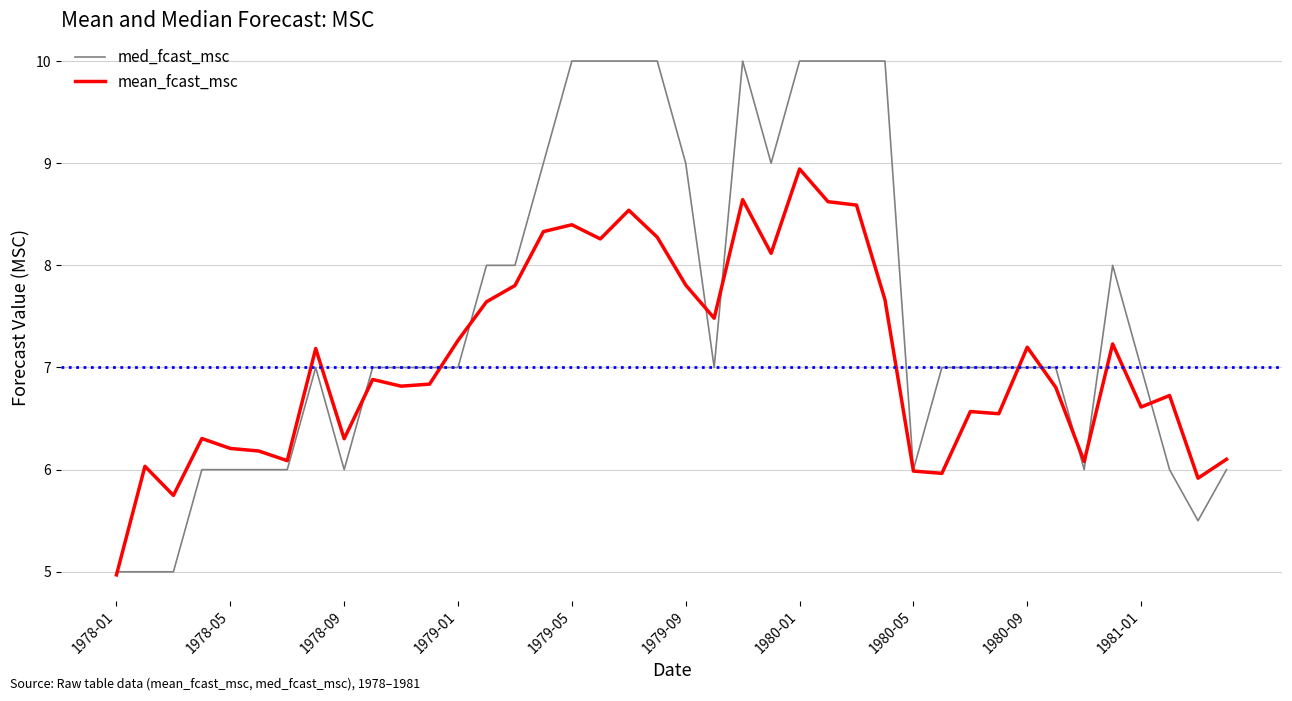

Which series has the largest total across all categories?

med_fcast_msc